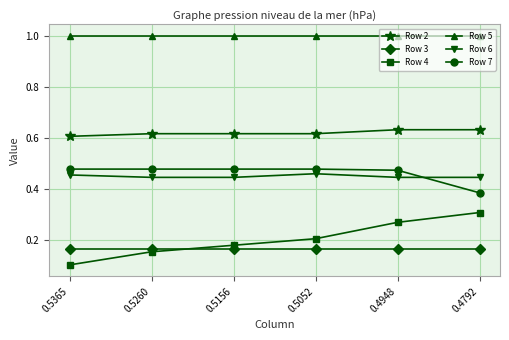

What is the value of the Row 5 point at the 2nd from the left?

1.0